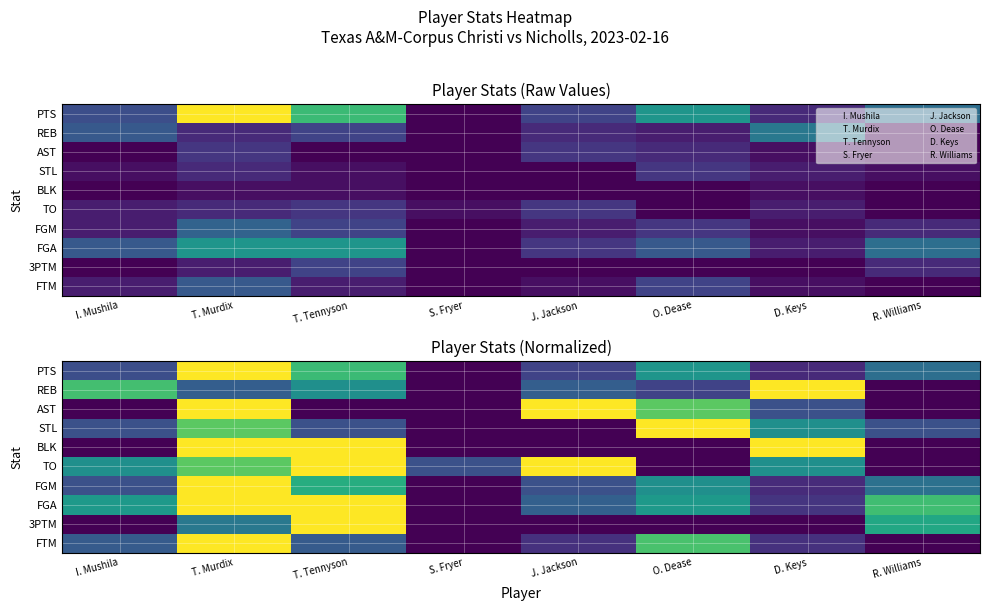

What is the difference between the second highest and minimum values in the REB series?

0.7